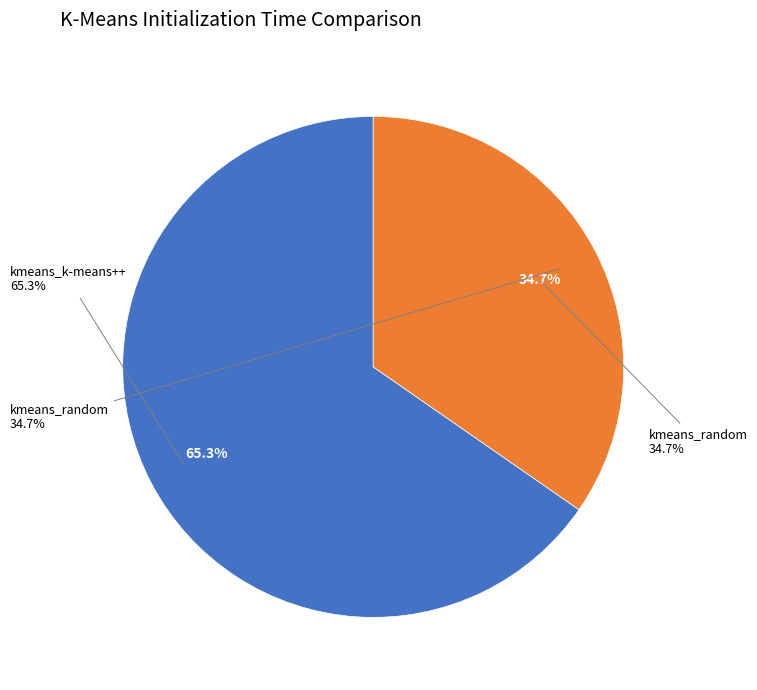

Does any single category account for the majority?

Yes